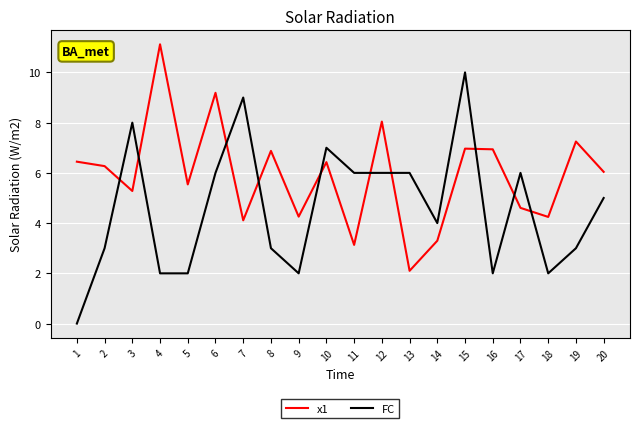

Is the value of x1 at 9 greater than the value of FC at 18?

Yes